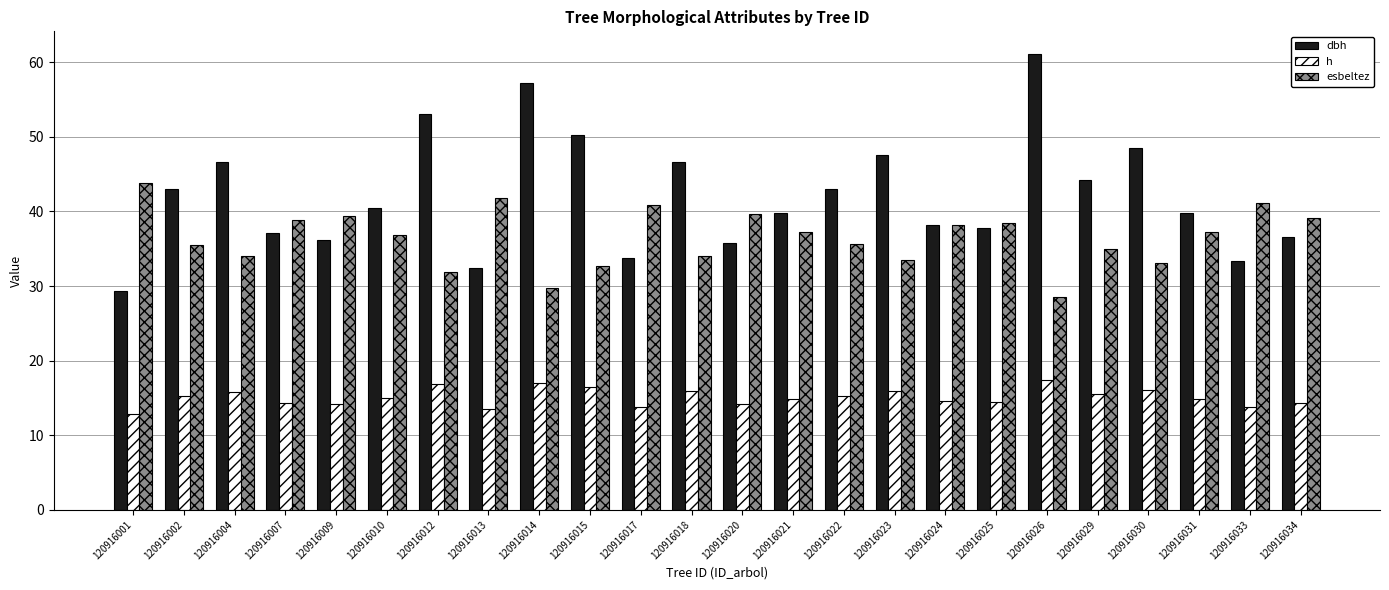

What is the value of the esbeltez bar at the 20th from the left?

35.0